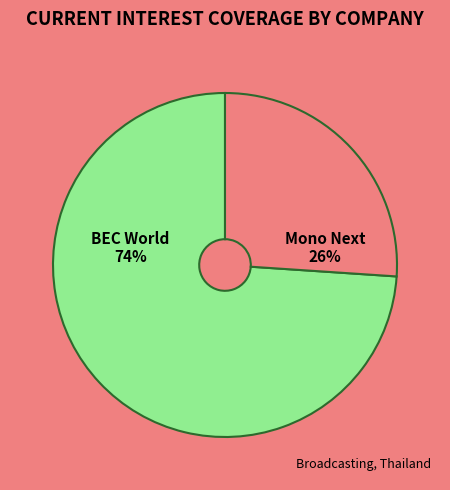

Count the number of slices in the pie.

2